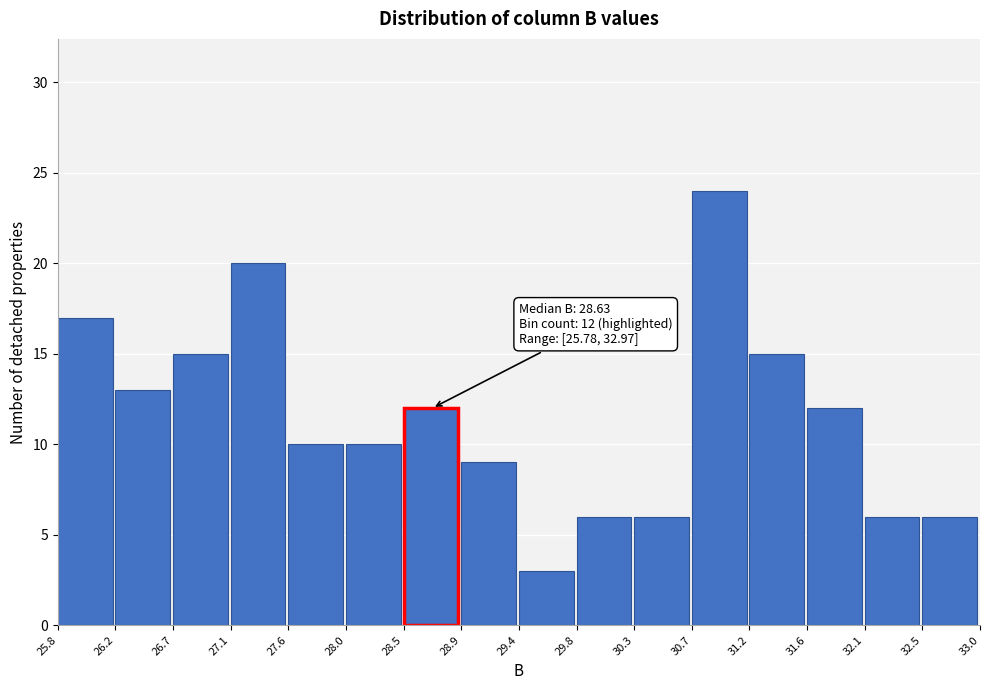

Which range on the x-axis has the tallest bar?

30.7 to 31.2